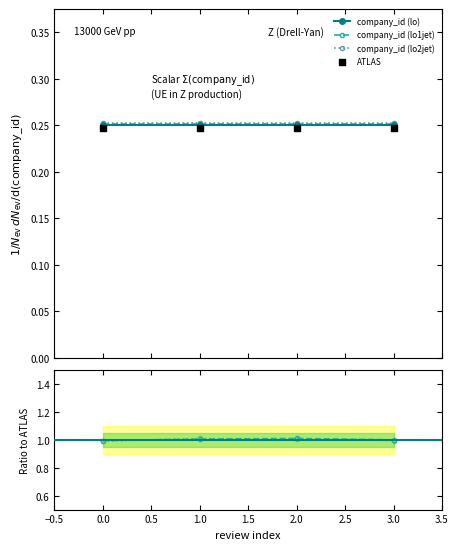

Which series has the largest total across all categories?

lo1jet ratio